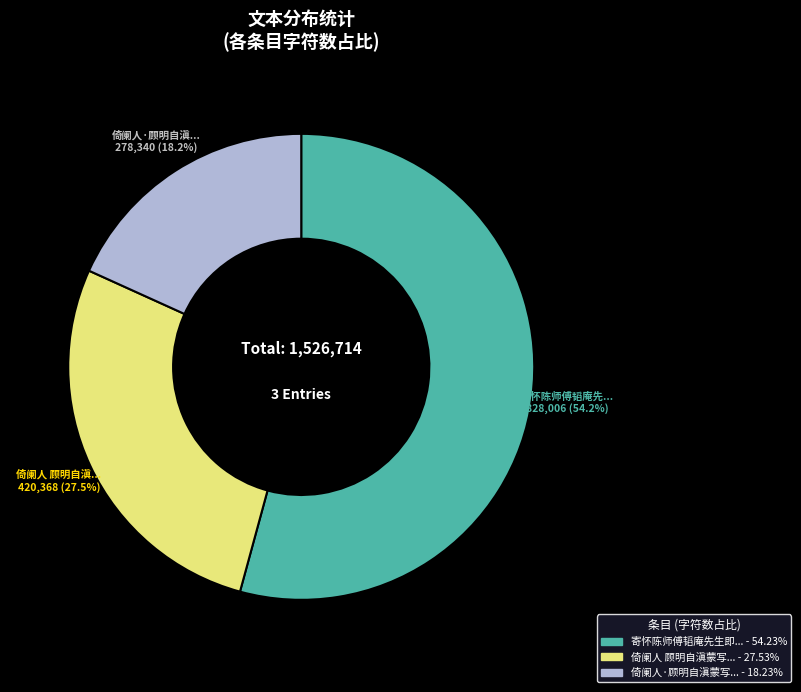

Is there a majority slice in this chart?

Yes